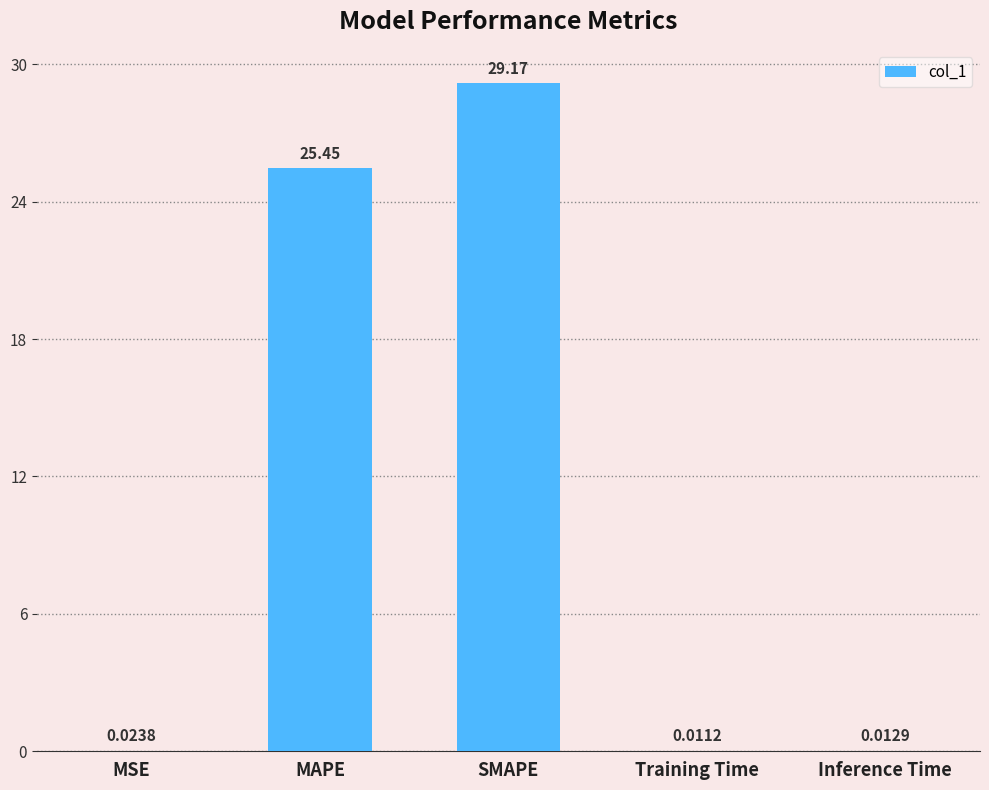

What is the sum of the values at Training Time and SMAPE?

29.2